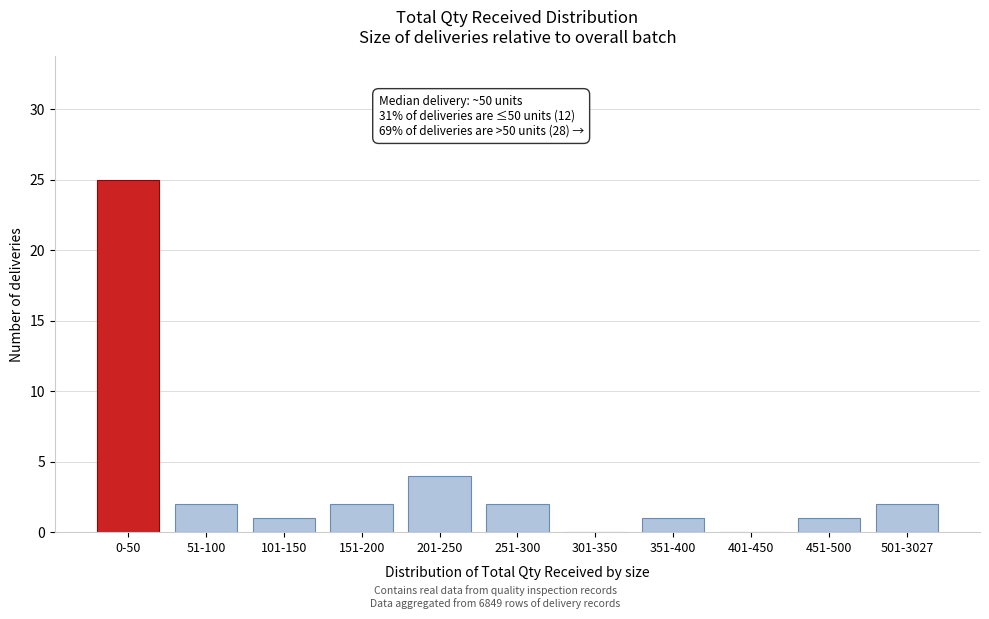

Reading left to right, transcribe all the data shown in this chart.

0-50=25	51-100=2	101-150=1	151-200=2	201-250=4	251-300=2	301-350=0	351-400=1	401-450=0	451-500=1	501-3027=2